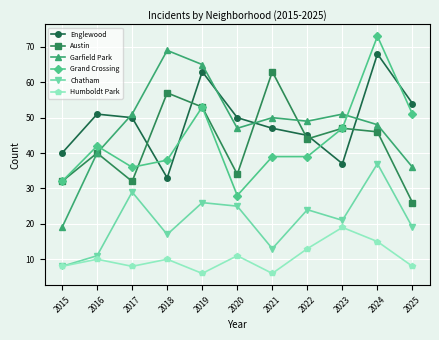

What is the difference between the maximum and second lowest values in the Grand Crossing series?

41